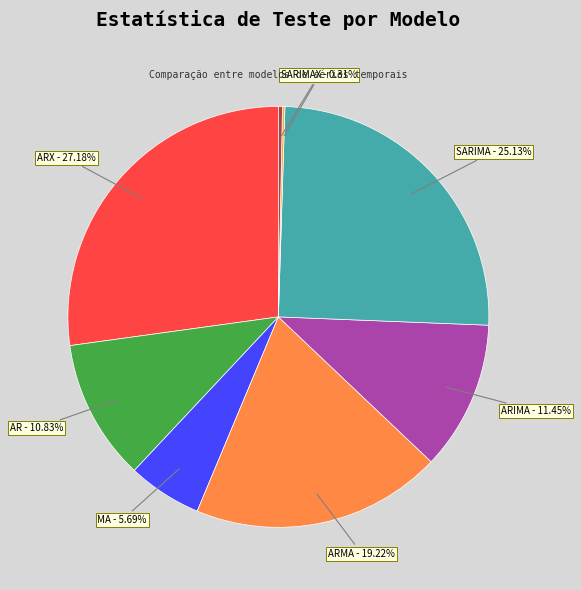

How much of the chart is everything except AR?

89.2%